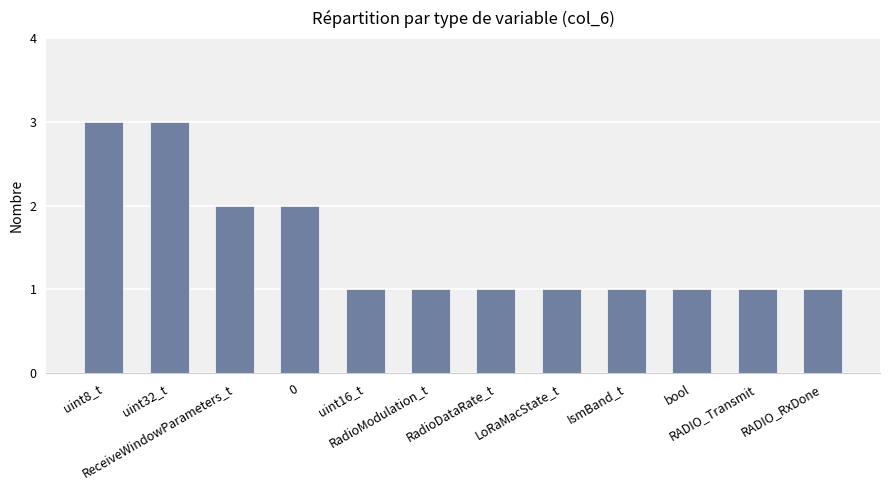

What is the value of the 6th bar from the left?

1